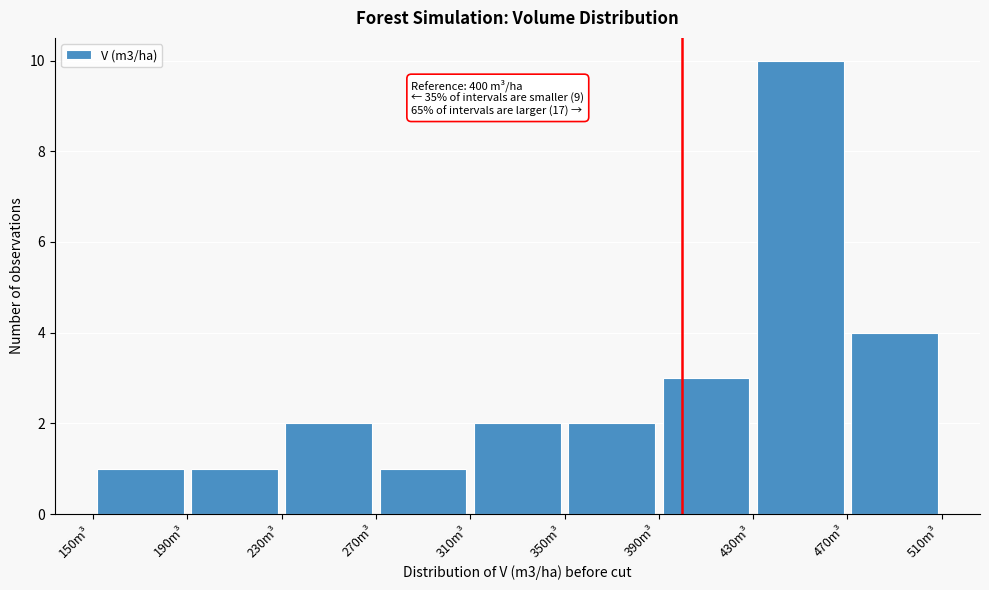

Which range on the x-axis has the tallest bar?

430 to 470